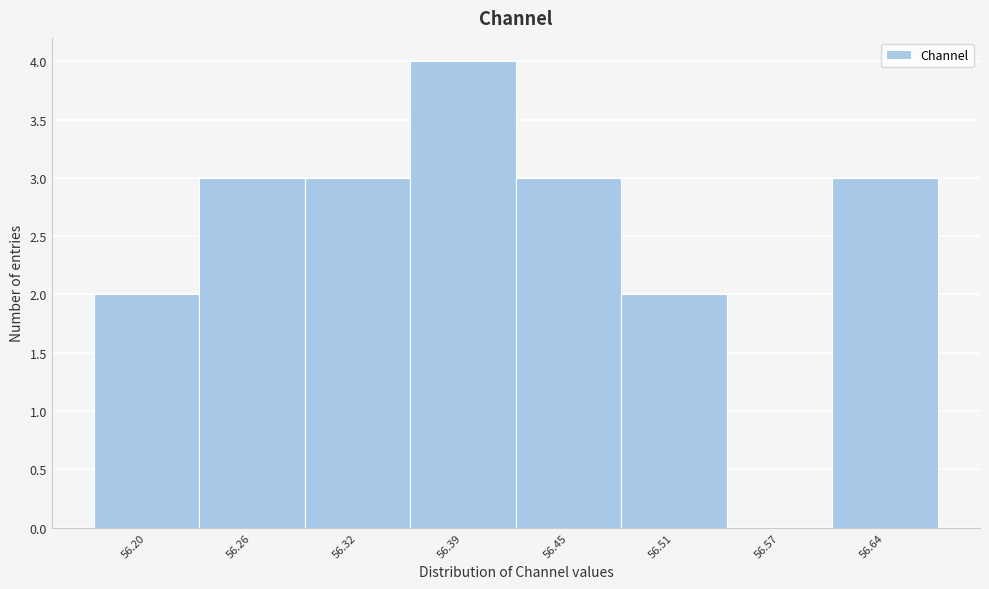

Reading left to right, transcribe this chart: for each bar, give the range it covers on the x-axis and its height. Neither the bar edges nor the heights are printed on the chart, so give them approximately, as read against the axes.

56.16 to 56.23: 2
56.23 to 56.29: 3
56.29 to 56.35: 3
56.35 to 56.42: 4
56.42 to 56.48: 3
56.48 to 56.54: 2
56.54 to 56.61: 0
56.61 to 56.67: 3